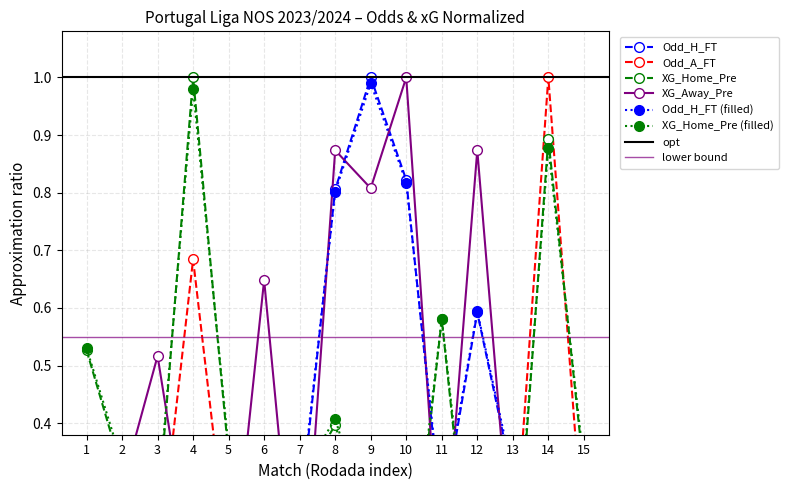

What is the value of the XG_Away_Pre point at the 3rd from the left?

0.5